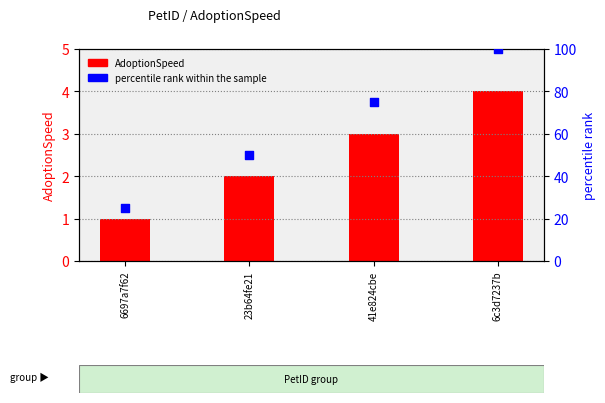

What is the total value across all series at 6697a7f62?

26